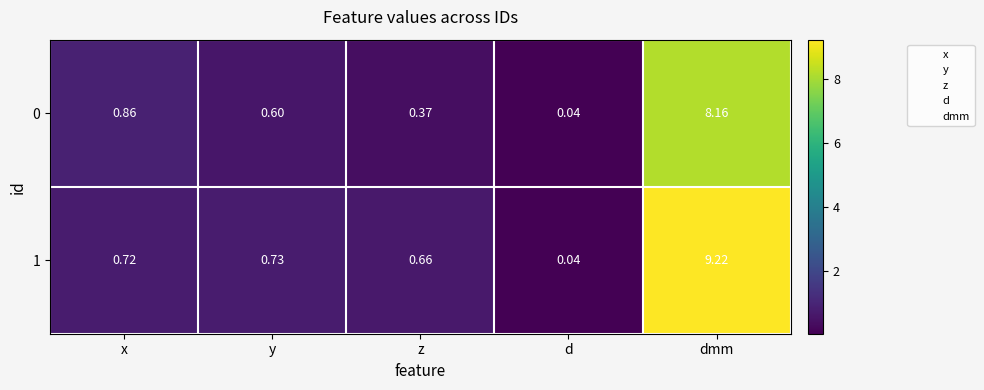

At which category is the sum across all series the highest?

dmm